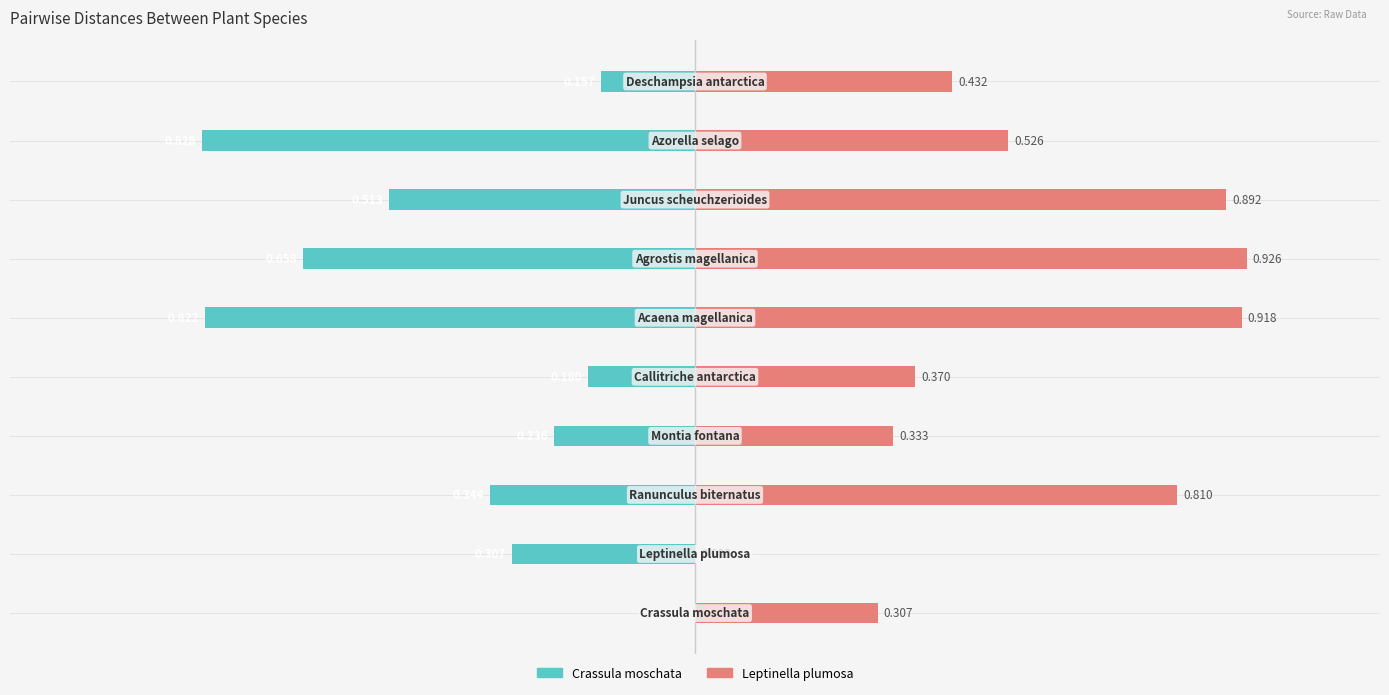

Which series has the largest range (max minus min)?

Leptinella plumosa